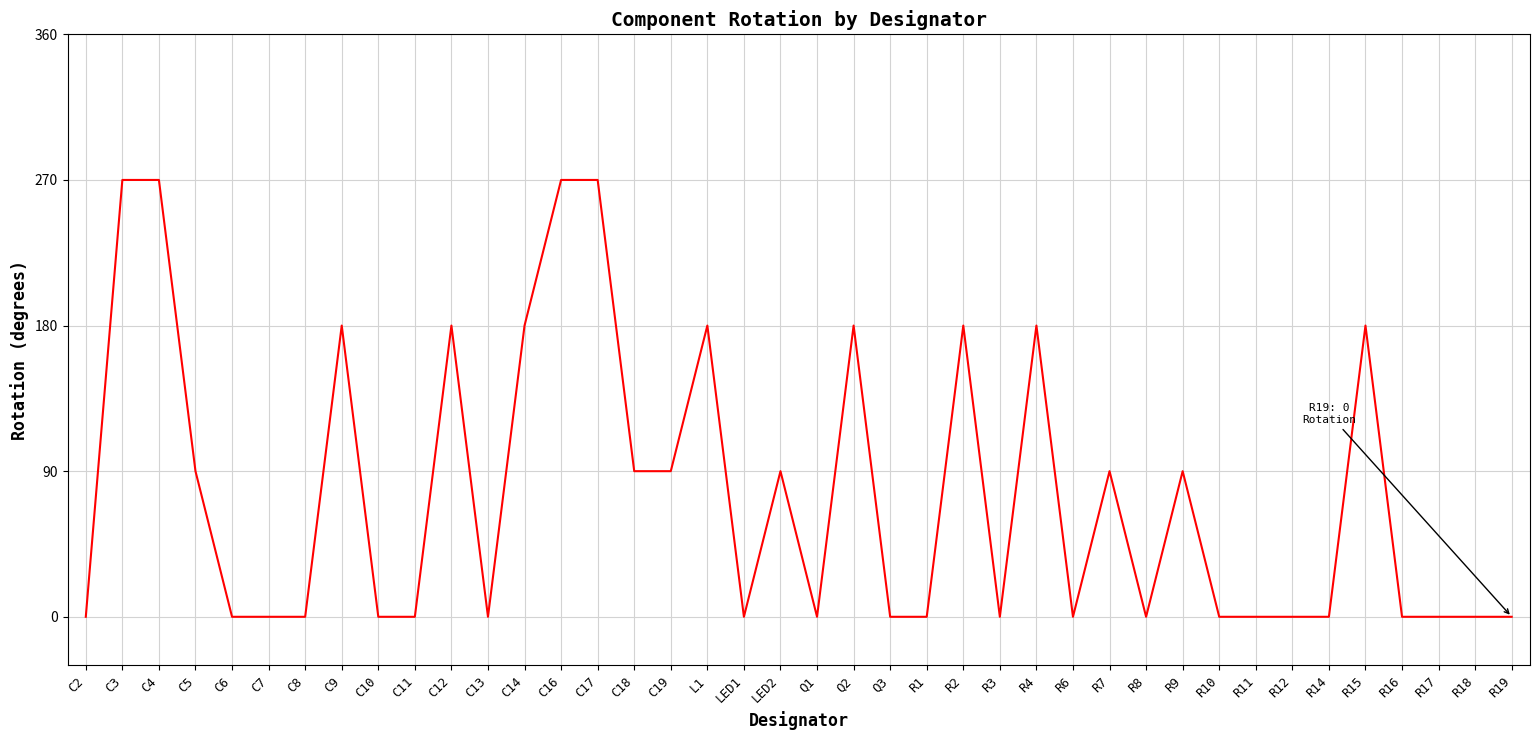

The value at Q2 is 100. True or false?

False